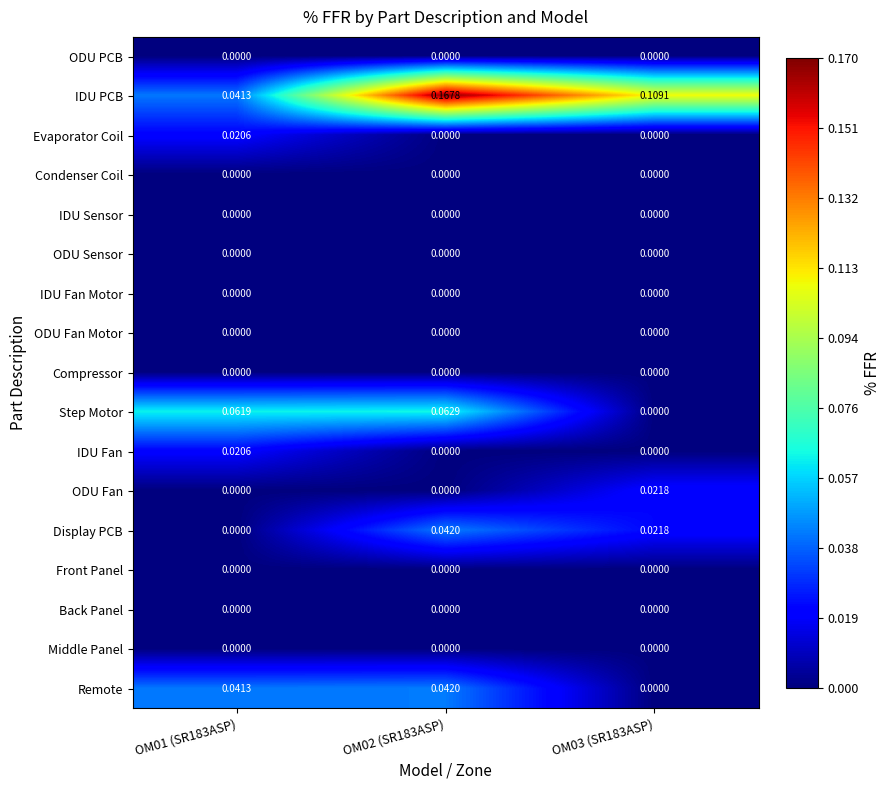

Which series has the largest total across all categories?

IDU PCB